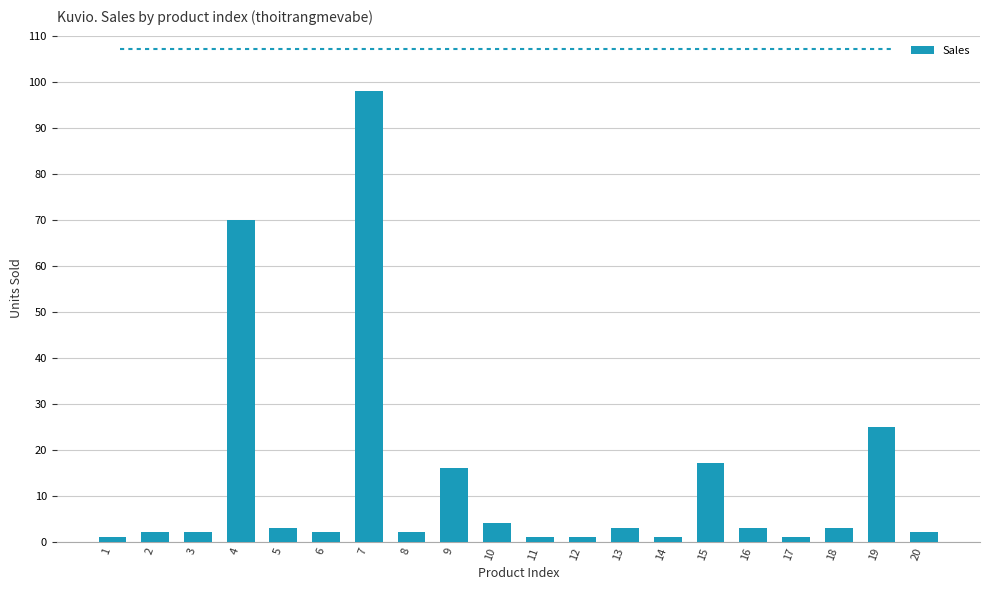

The chart shows a value of 2 at 20. True or false?

True